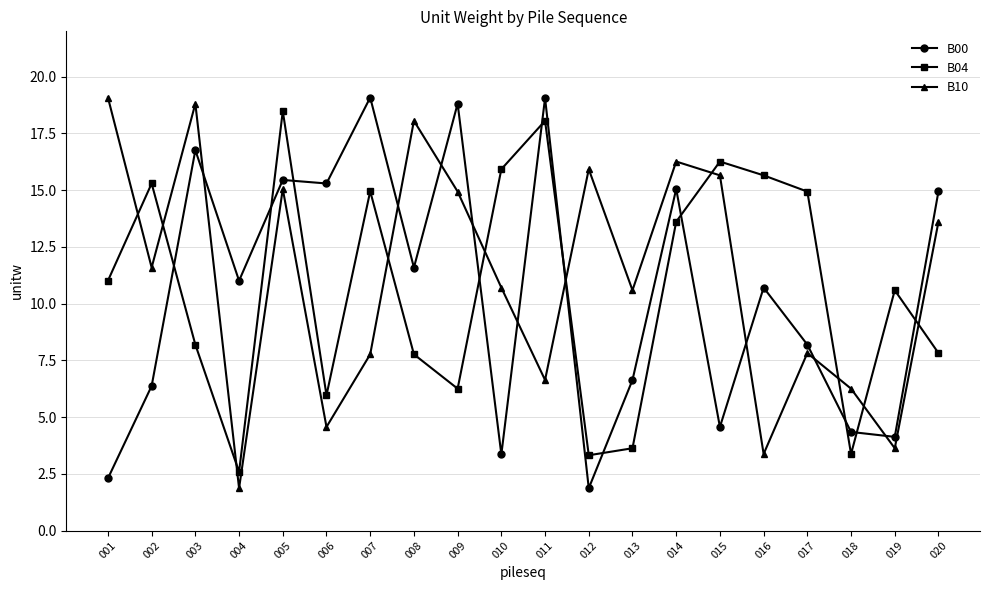

Where is the first local maximum for B10?

003